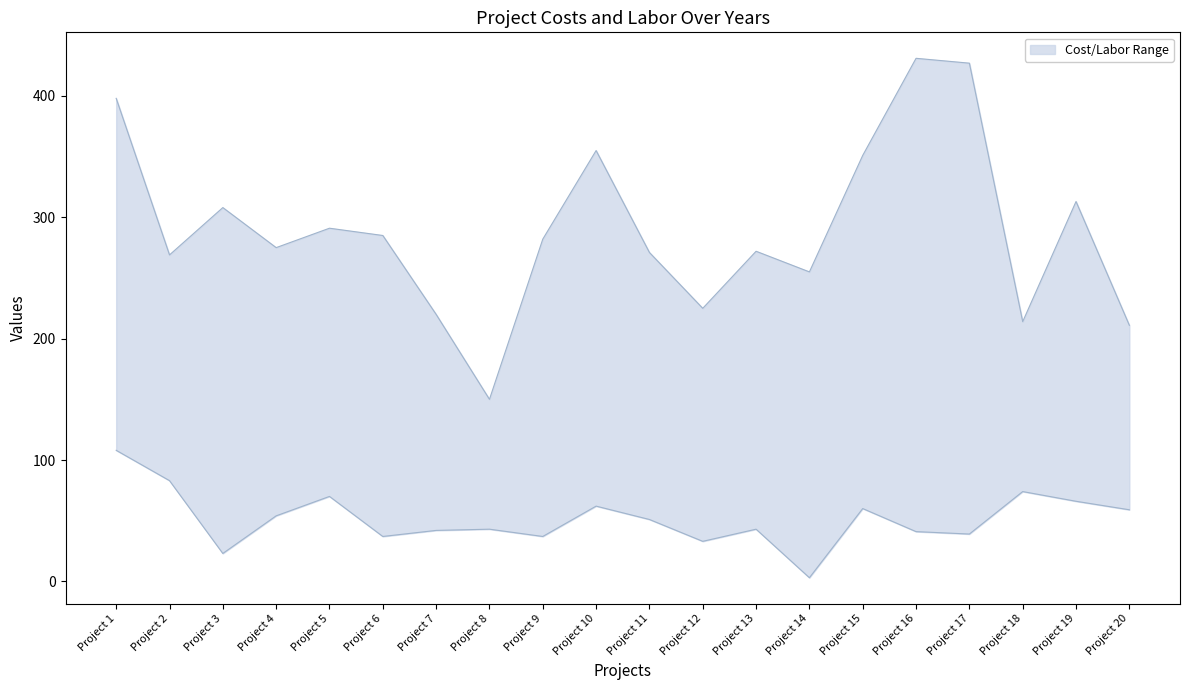

True or false: Labor Year 3 and Cost Year 1 intersect in this chart.

False